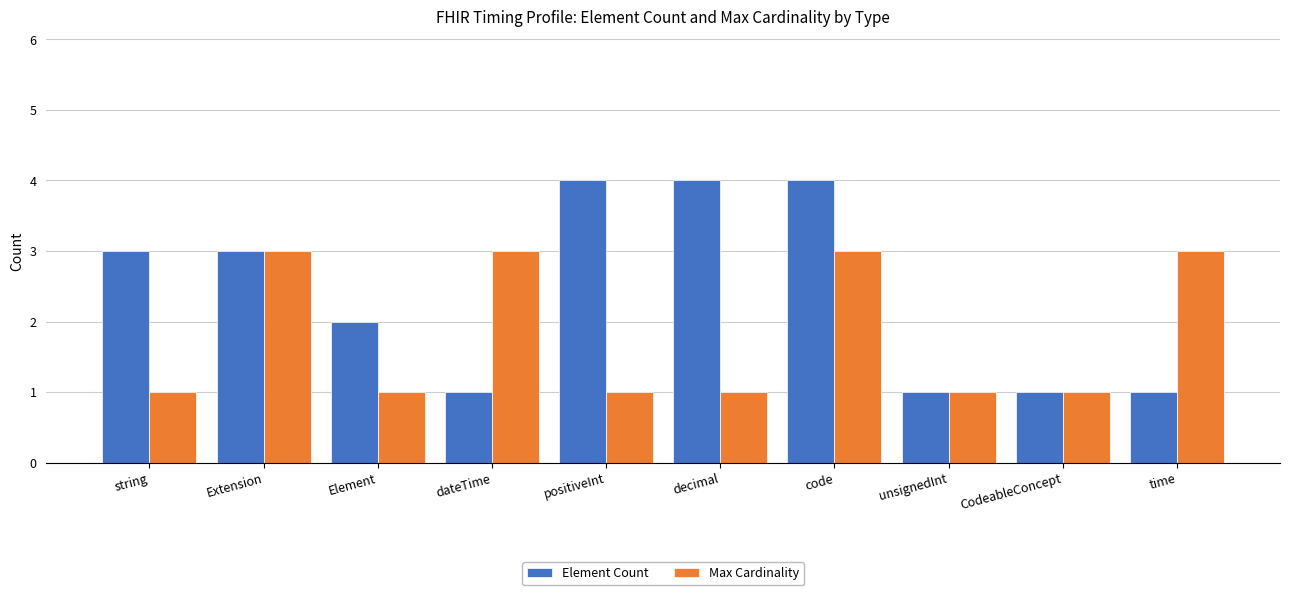

What is the average value of the Max Cardinality series?

2